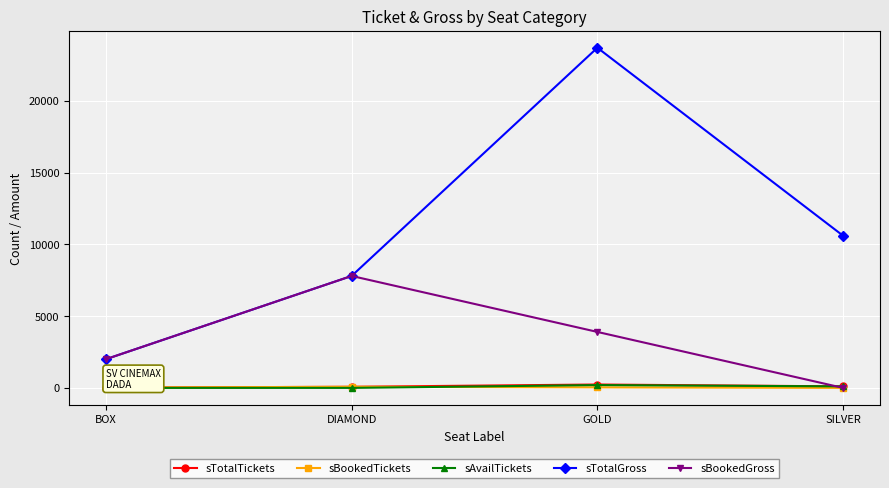

What is the average value of the sTotalGross series?

11025